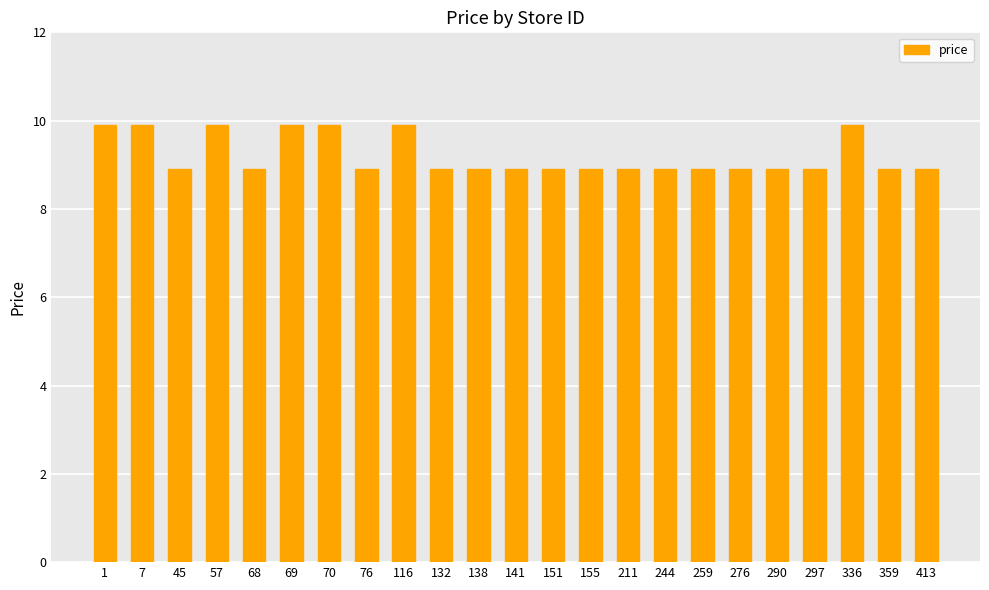

Reading right to left, what are all the values shown in this chart?

8.9	8.9	9.9	8.9	8.9	8.9	8.9	8.9	8.9	8.9	8.9	8.9	8.9	8.9	9.9	8.9	9.9	9.9	8.9	9.9	8.9	9.9	9.9